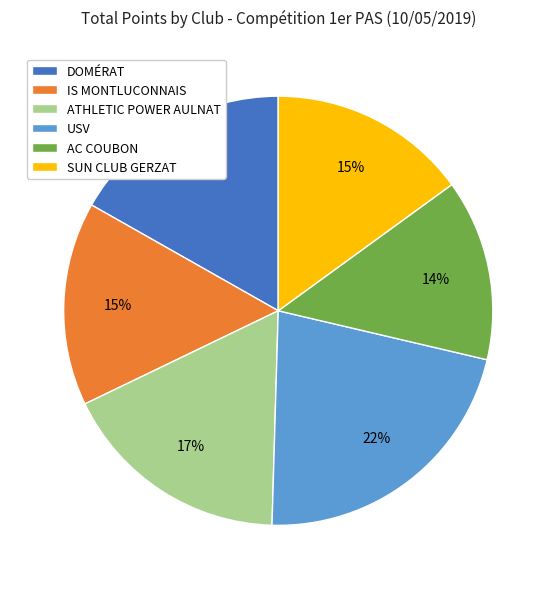

How many slices are in this pie chart?

6